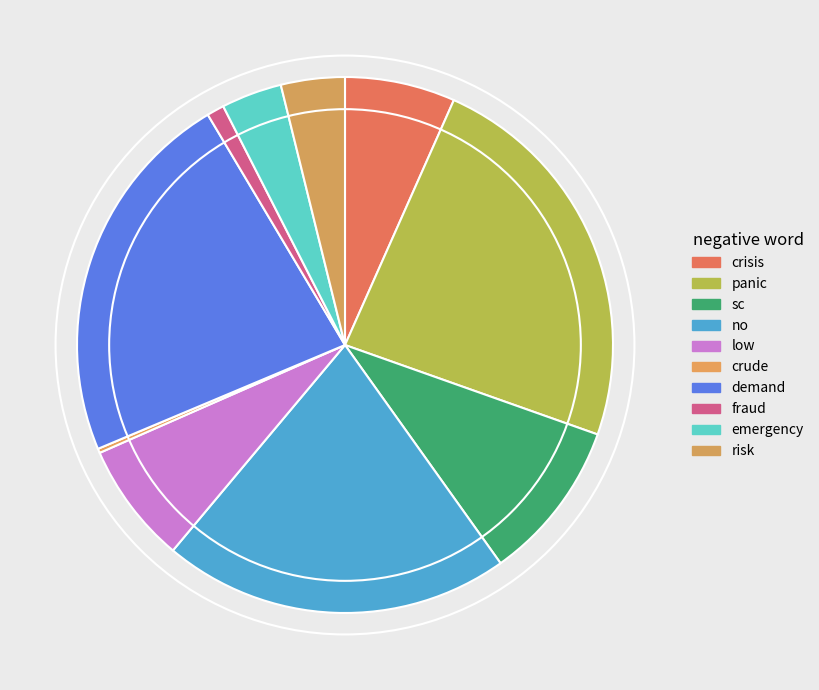

Is there any slice that represents more than half of the pie?

No